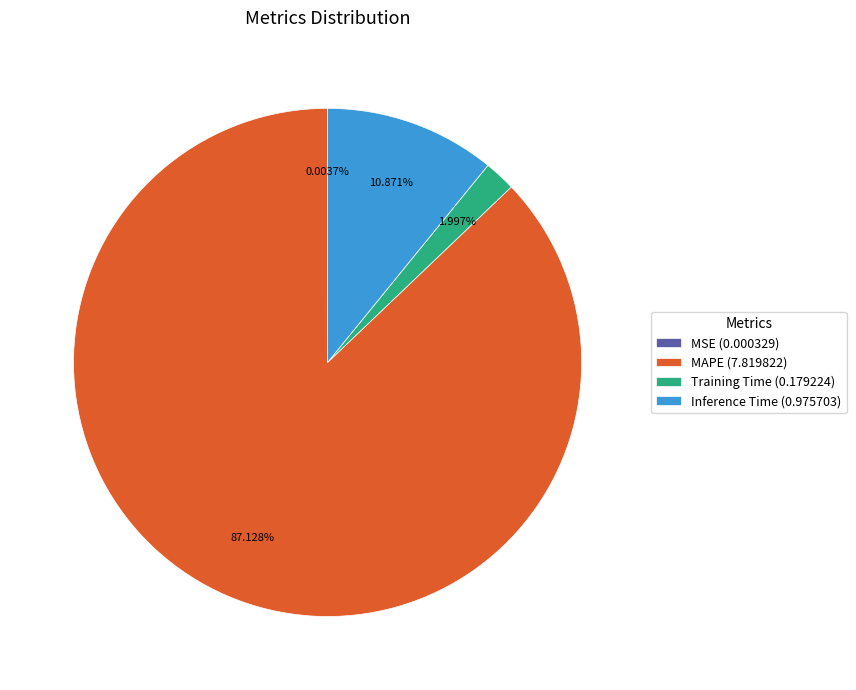

To the nearest percent, what is the combined percentage of Inference Time and Training Time?

13%